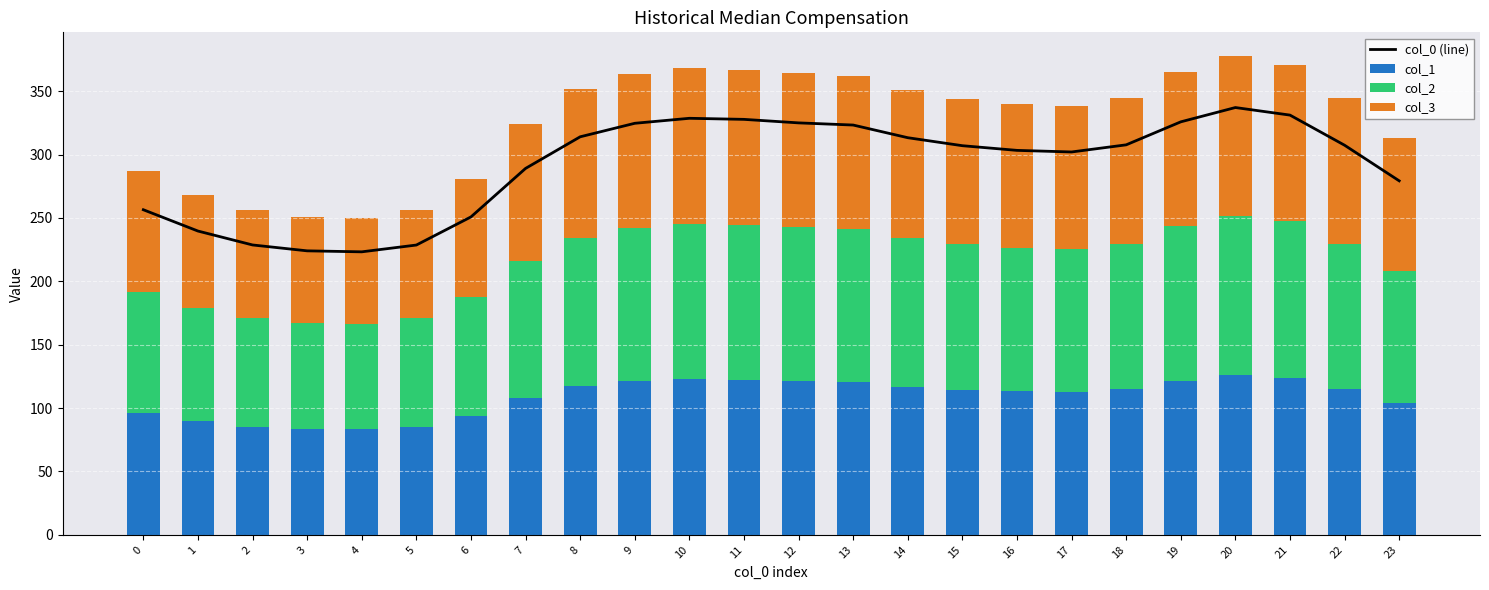

Where does the col_0 (line) series first go above 307?

8